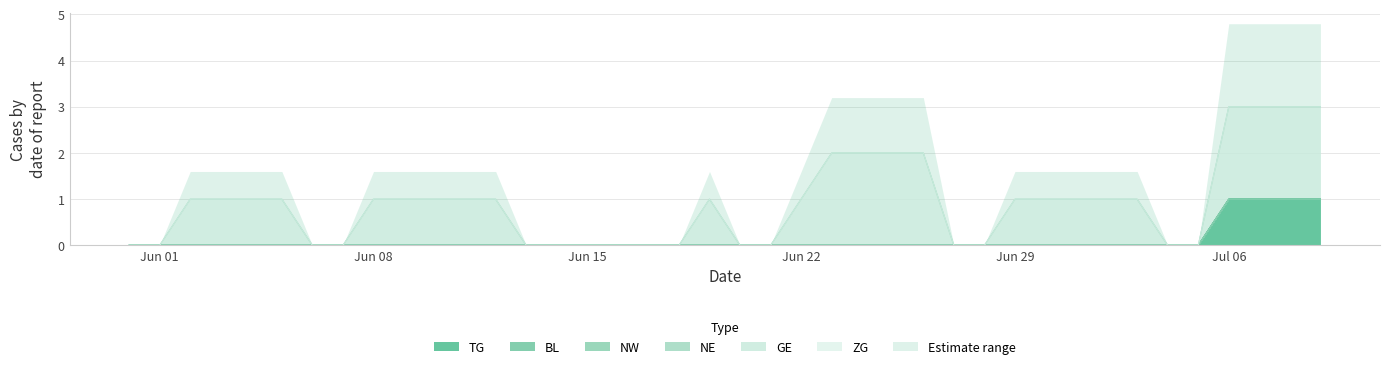

What is the difference between the maximum and second lowest values in the TG series?

1.0